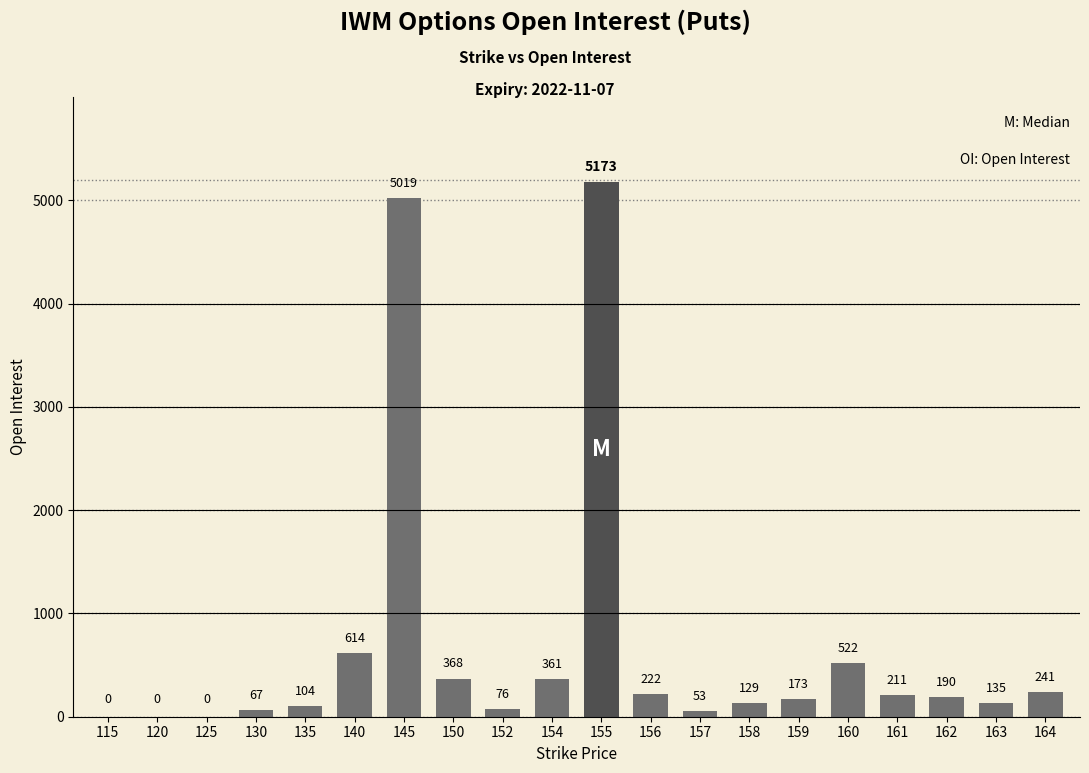

What is the average value?

683